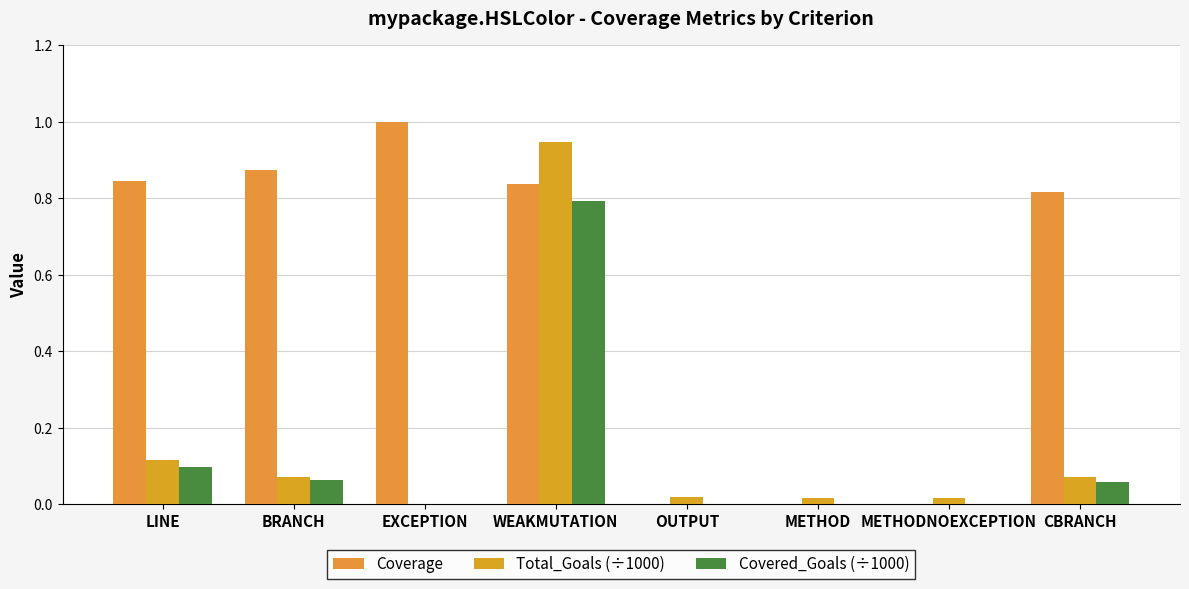

Are the bars horizontal?

No